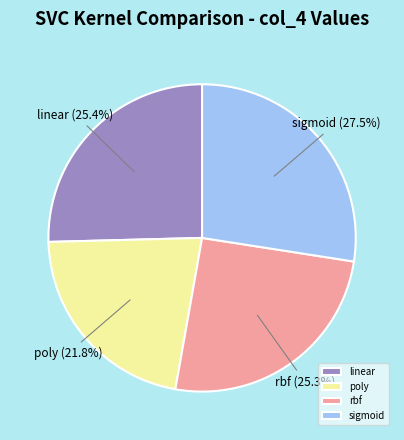

Which slice is the smallest?

poly